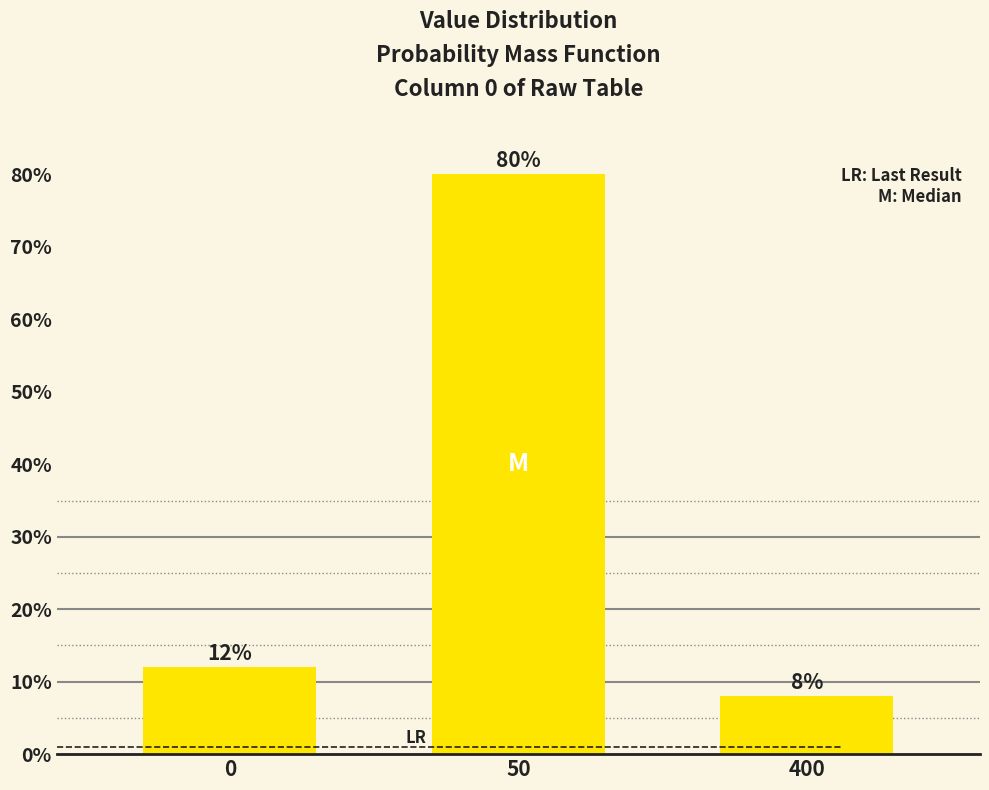

Reading right to left, what are all the values shown in this chart?

8	80	12